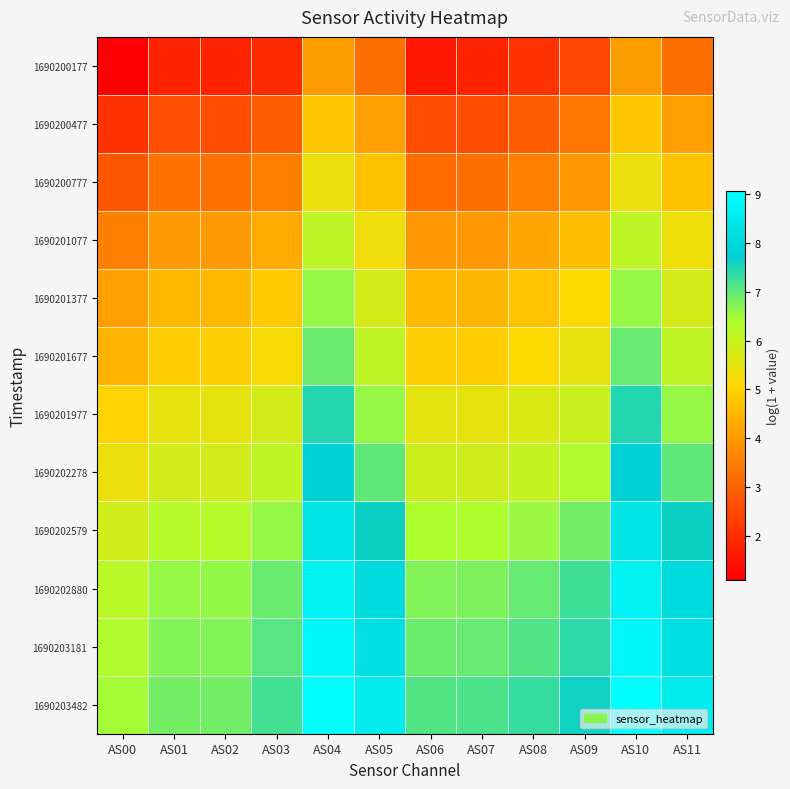

Reading left to right, transcribe all the data shown in this chart.

1690200177: AS00=1.1	AS01=1.8	AS02=1.8	AS03=1.9	AS04=4.0	AS05=3.2	AS06=1.6	AS07=1.8	AS08=2.1	AS09=2.5	AS10=4.0	AS11=3.2
1690200477: AS00=2.1	AS01=2.6	AS02=2.6	AS03=2.9	AS04=4.8	AS05=4.1	AS06=2.6	AS07=2.6	AS08=2.9	AS09=3.4	AS10=4.8	AS11=4.1
1690200777: AS00=2.8	AS01=3.3	AS02=3.3	AS03=3.5	AS04=5.4	AS05=4.7	AS06=3.2	AS07=3.2	AS08=3.5	AS09=4.0	AS10=5.4	AS11=4.7
1690201077: AS00=3.6	AS01=4.0	AS02=4.0	AS03=4.3	AS04=6.1	AS05=5.3	AS06=4.0	AS07=4.0	AS08=4.2	AS09=4.7	AS10=6.1	AS11=5.4
1690201377: AS00=4.1	AS01=4.5	AS02=4.5	AS03=4.8	AS04=6.6	AS05=5.8	AS06=4.6	AS07=4.5	AS08=4.8	AS09=5.1	AS10=6.6	AS11=5.8
1690201677: AS00=4.5	AS01=4.9	AS02=4.9	AS03=5.2	AS04=6.9	AS05=6.1	AS06=4.9	AS07=4.9	AS08=5.1	AS09=5.5	AS10=6.9	AS11=6.1
1690201977: AS00=5.0	AS01=5.5	AS02=5.5	AS03=5.8	AS04=7.5	AS05=6.6	AS06=5.5	AS07=5.5	AS08=5.7	AS09=6.0	AS10=7.5	AS11=6.6
1690202278: AS00=5.4	AS01=5.8	AS02=5.8	AS03=6.1	AS04=7.8	AS05=7.0	AS06=5.9	AS07=5.9	AS08=6.0	AS09=6.3	AS10=7.8	AS11=7.0
1690202579: AS00=5.9	AS01=6.3	AS02=6.3	AS03=6.6	AS04=8.3	AS05=7.6	AS06=6.4	AS07=6.4	AS08=6.6	AS09=6.9	AS10=8.3	AS11=7.6
1690202880: AS00=6.2	AS01=6.6	AS02=6.6	AS03=6.9	AS04=8.7	AS05=8.1	AS06=6.7	AS07=6.8	AS08=7.0	AS09=7.2	AS10=8.7	AS11=8.1
1690203181: AS00=6.3	AS01=6.7	AS02=6.7	AS03=7.1	AS04=8.9	AS05=8.2	AS06=6.9	AS07=6.9	AS08=7.1	AS09=7.4	AS10=8.9	AS11=8.2
1690203482: AS00=6.5	AS01=6.8	AS02=6.9	AS03=7.2	AS04=9.1	AS05=8.6	AS06=7.1	AS07=7.2	AS08=7.3	AS09=7.6	AS10=9.1	AS11=8.6